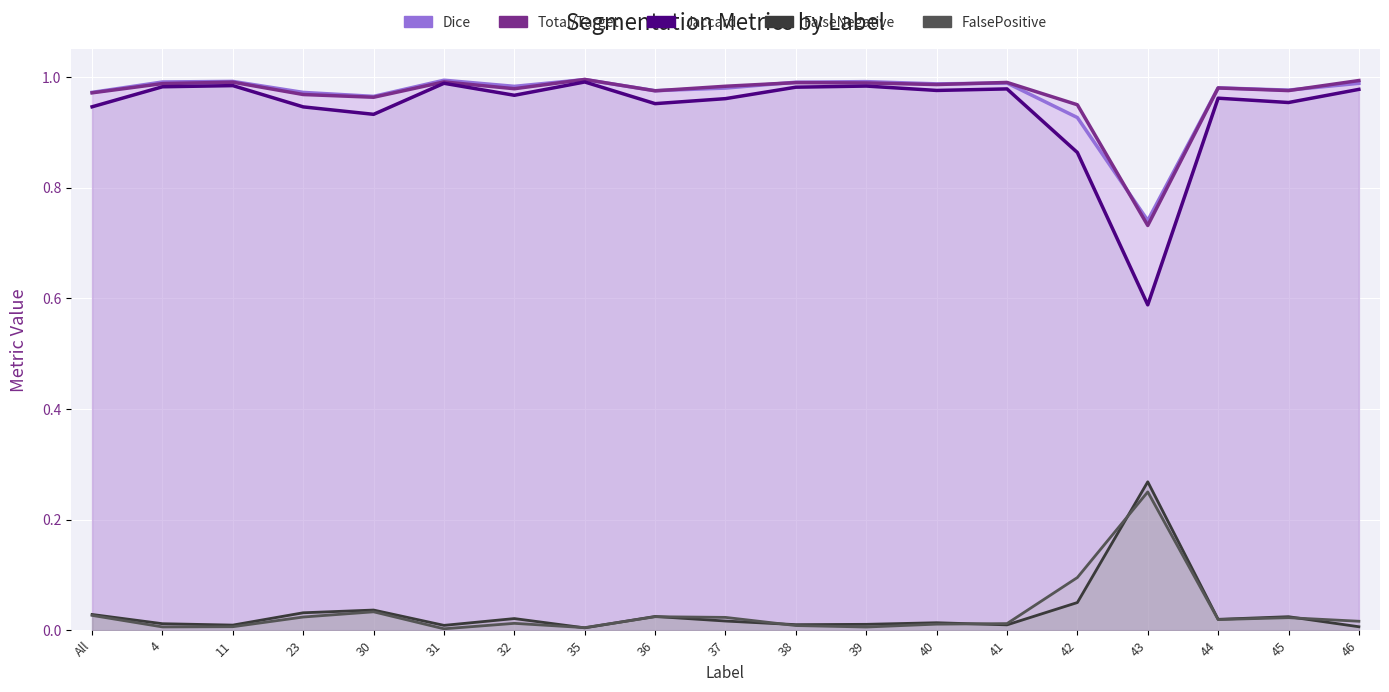

True or false: Dice has more than 1 points higher than both neighbors.

True